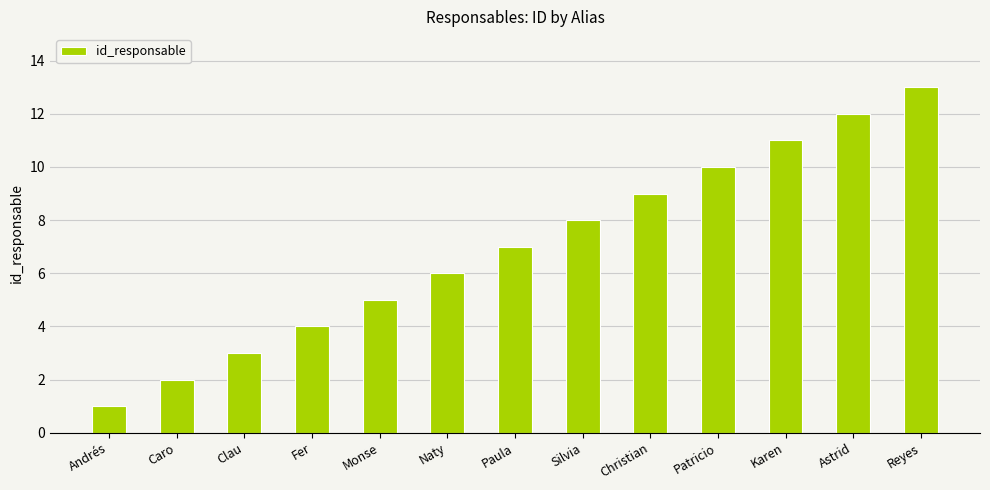

Reading left to right, extract all data points from this chart.

1	2	3	4	5	6	7	8	9	10	11	12	13